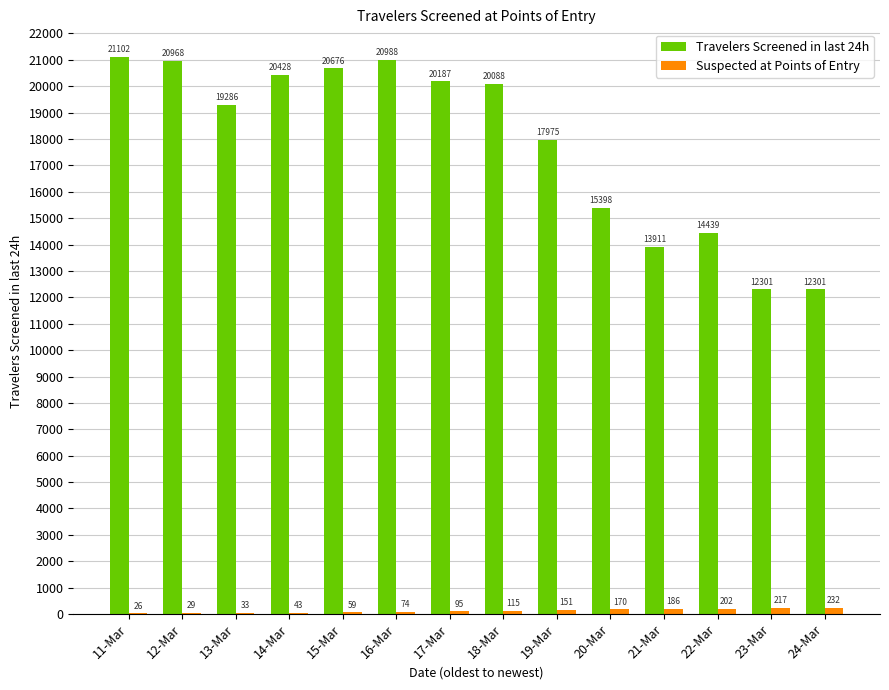

The Travelers Screened in last 24h series shows 6045 at 22-Mar. True or false?

False